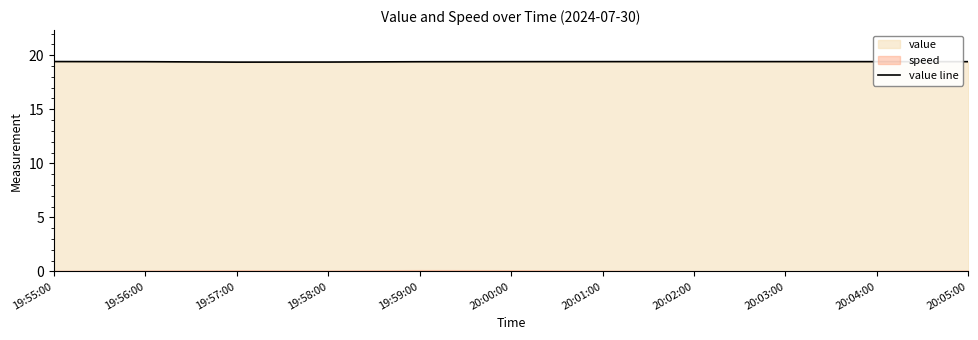

Reading right to left, list all the values displayed in this chart.

19.4	19.4	19.4	19.4	19.4	19.4	19.4	19.4	19.4	19.4	19.4